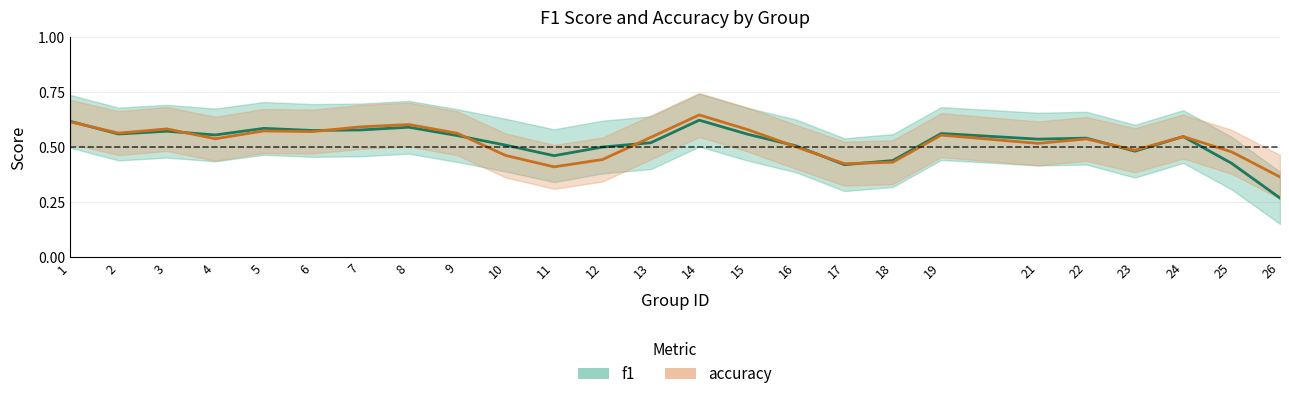

Reading left to right, list all the values displayed in this chart.

f1: 0.6	0.6	0.6	0.6	0.6	0.6	0.6	0.6	0.6	0.5	0.5	0.5	0.5	0.6	0.6	0.5	0.4	0.4	0.6	0.5	0.5	0.5	0.5	0.4	0.3
accuracy: 0.6	0.6	0.6	0.5	0.6	0.6	0.6	0.6	0.6	0.5	0.4	0.4	0.5	0.6	0.6	0.5	0.4	0.4	0.6	0.5	0.5	0.5	0.5	0.5	0.4